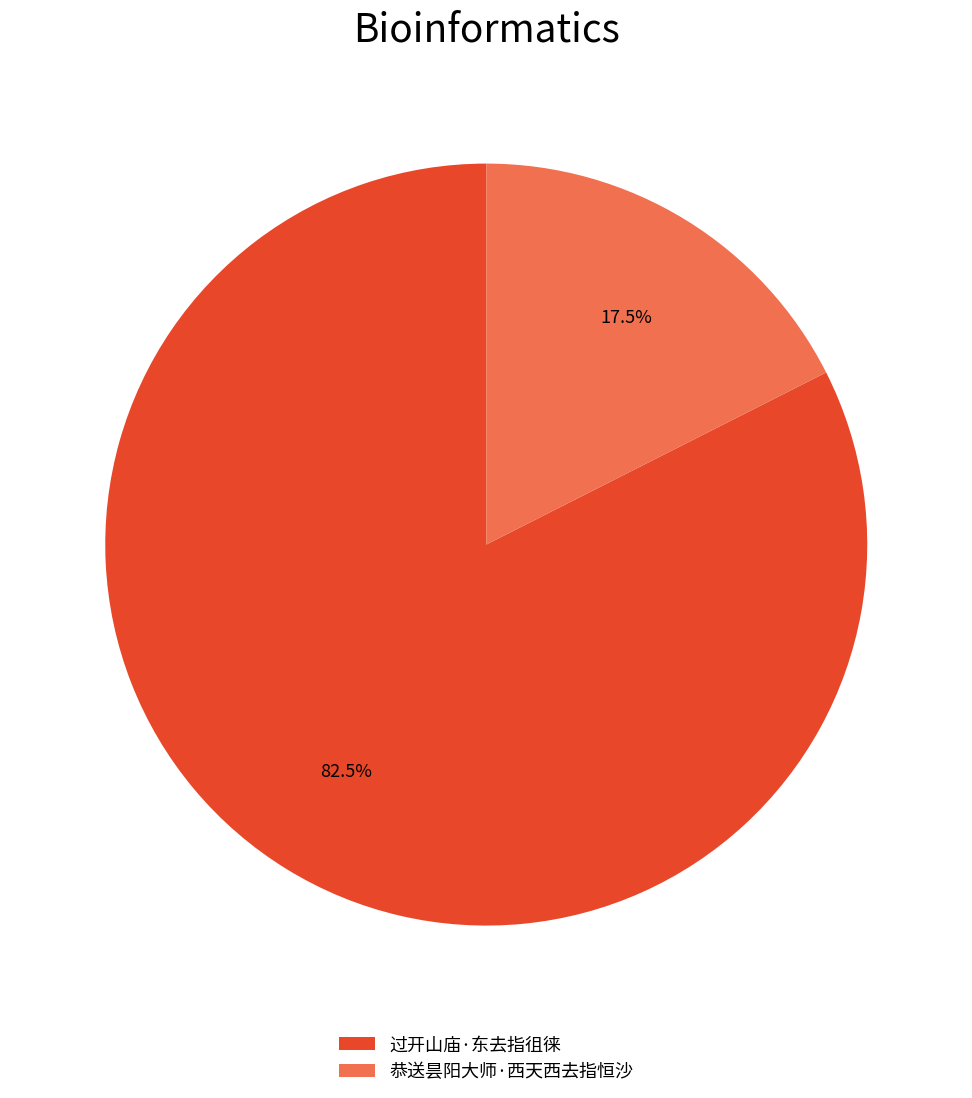

To the nearest percent, what is the difference between the 过开山庙·东去指徂徕 and 恭送昙阳大师·西天西去指恒沙 slice percentages?

65%